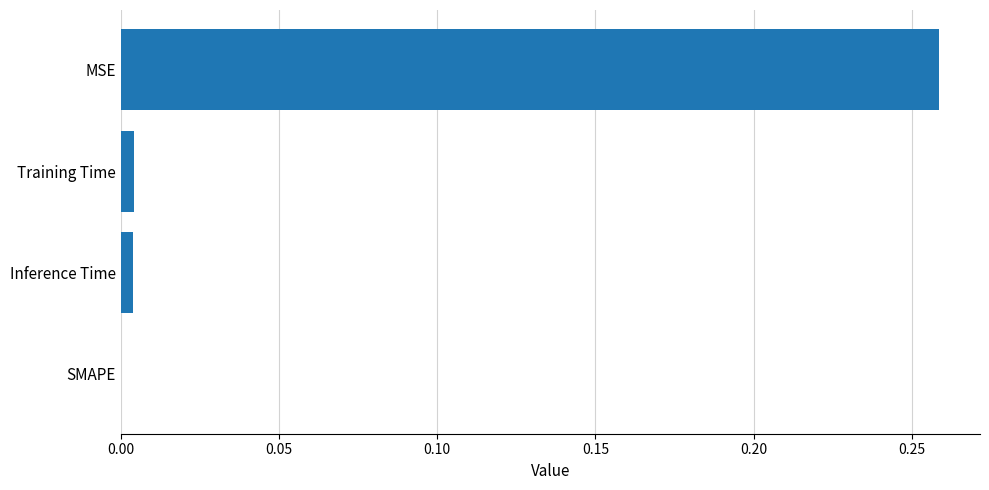

The chart shows a value of 0.0 at SMAPE. True or false?

True